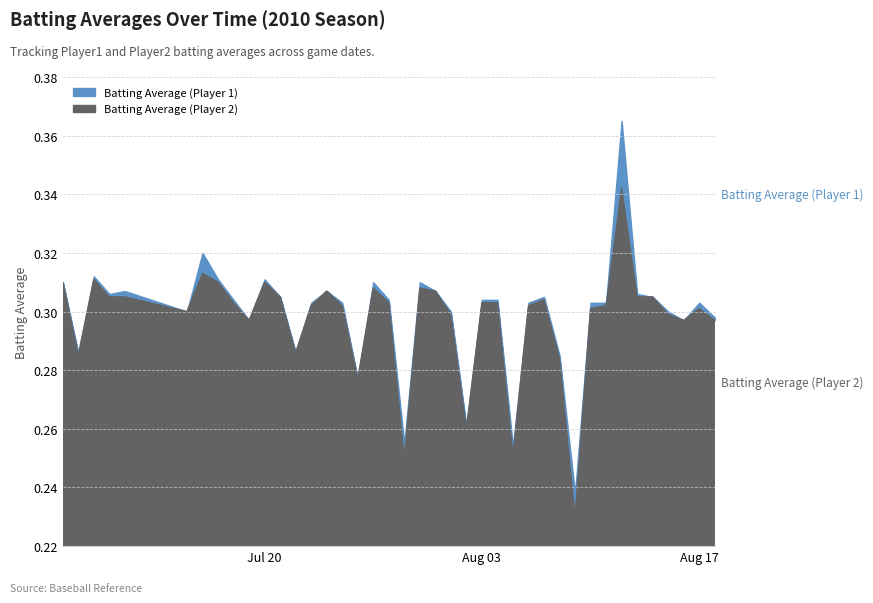

Read the Batting Average2 value at 2010-07-09.

0.3